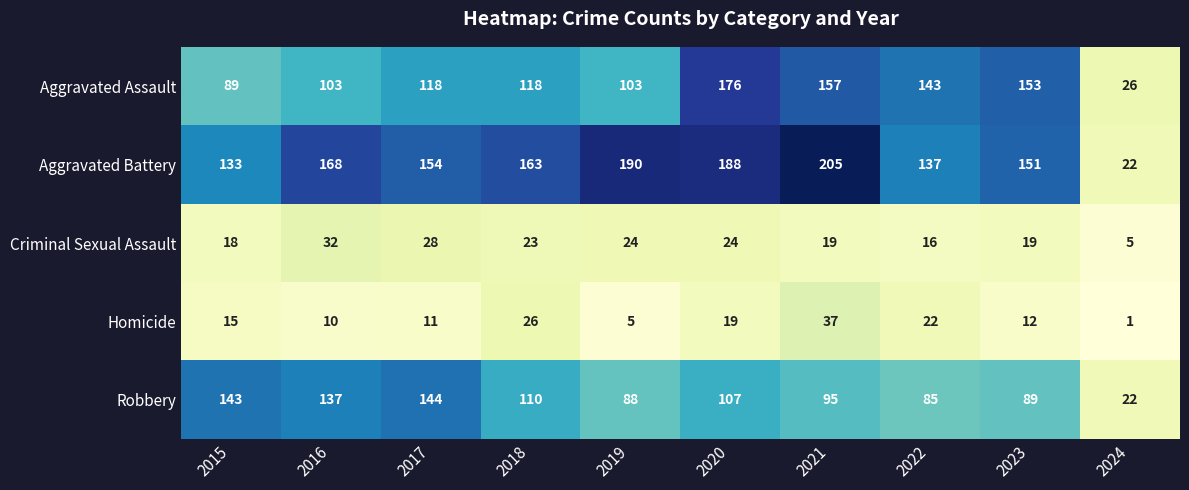

List the series in order of their peak value, highest first.

Aggravated Battery, Aggravated Assault, Robbery, Homicide, Criminal Sexual Assault